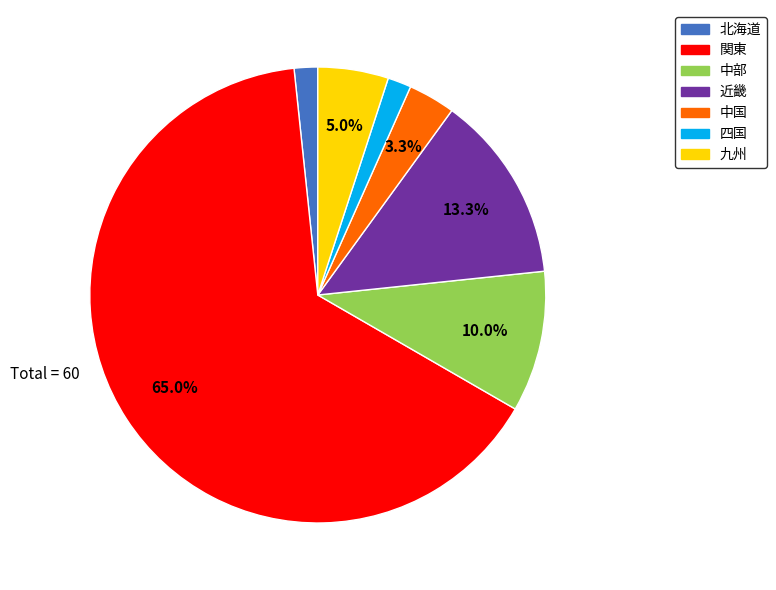

Between 近畿 and 北海道, which is larger?

近畿